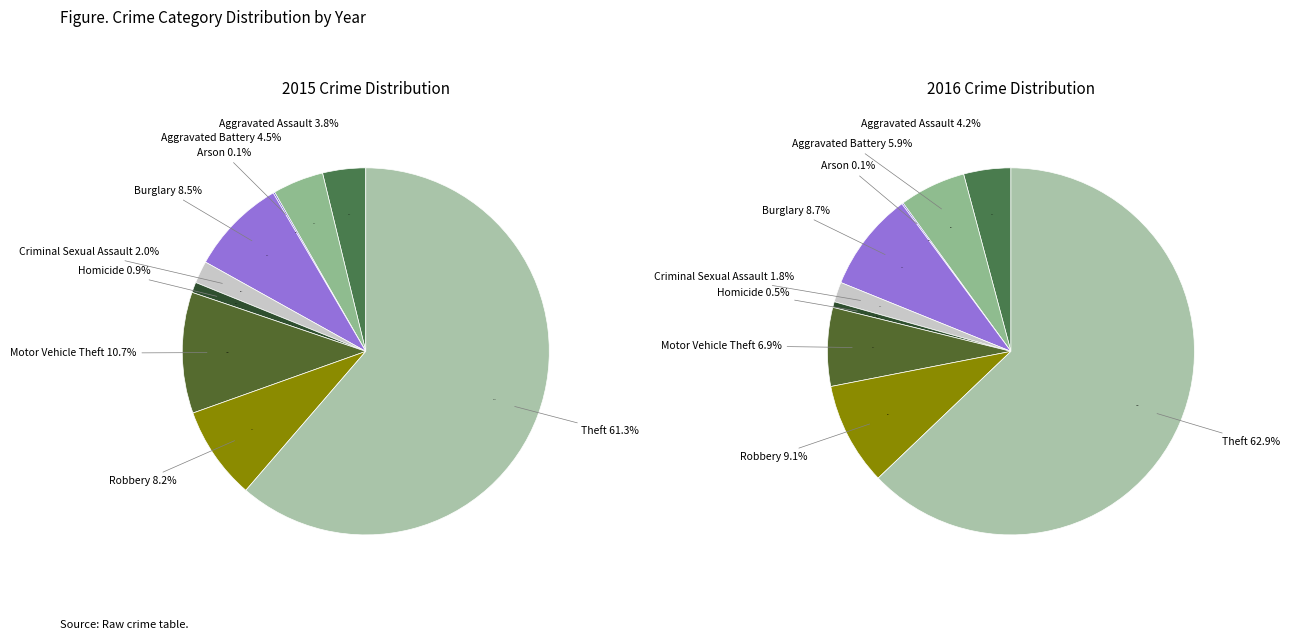

Approximately how many times larger is the value at Aggravated Battery compared to Burglary?

0.5